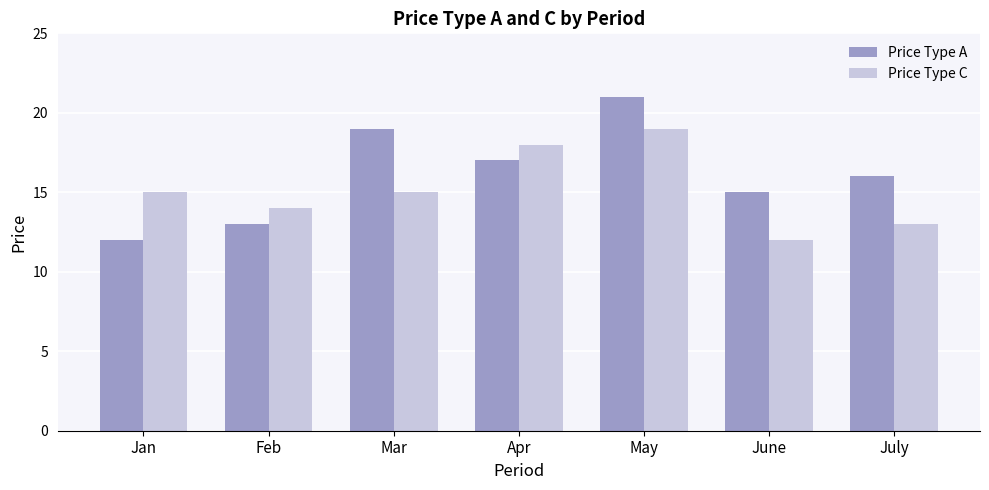

List the series in order of their peak value, highest first.

Price Type A, Price Type C